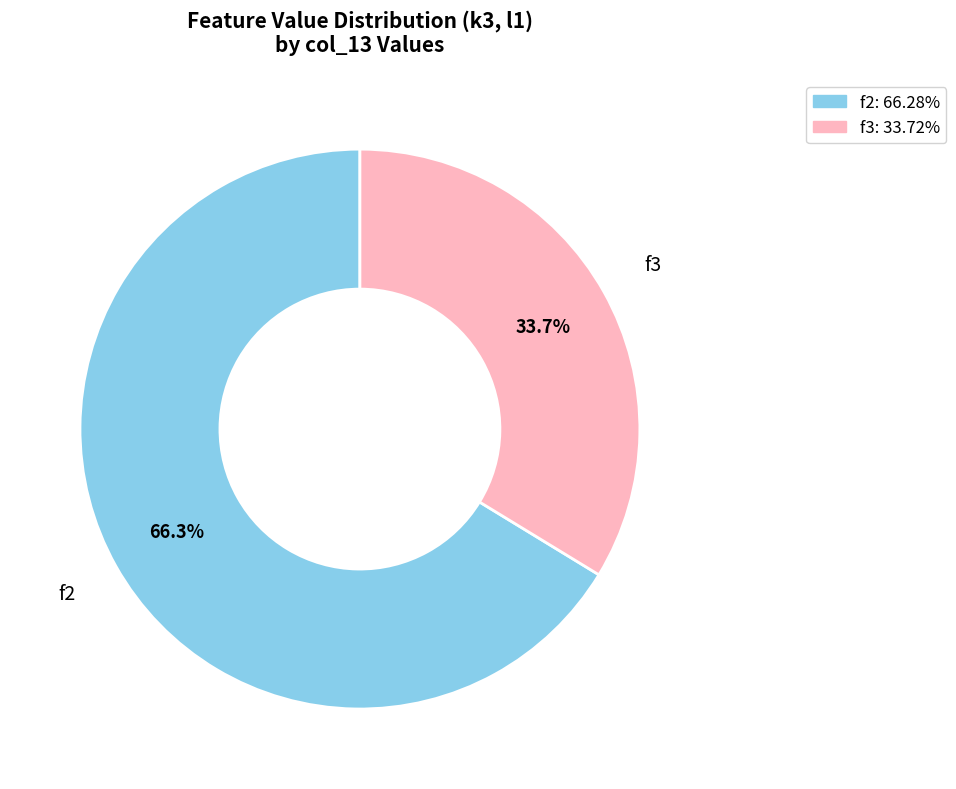

Rank the categories by value from lowest to highest.

f3, f2